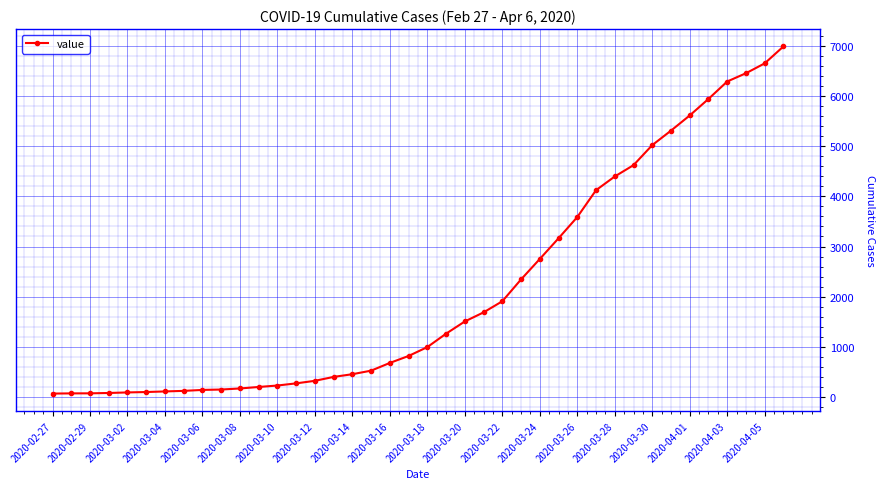

How many categories are shown in the chart?

40